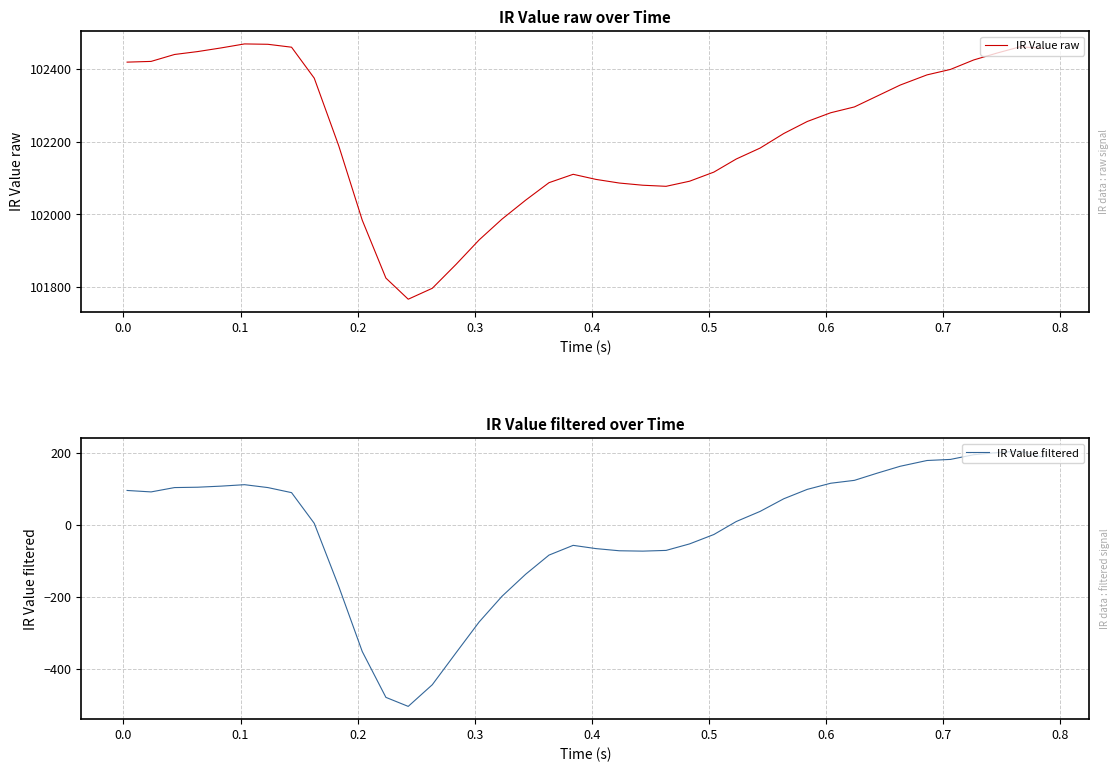

In IR Value raw, how many points are lower than both neighbors (excluding endpoints)?

2